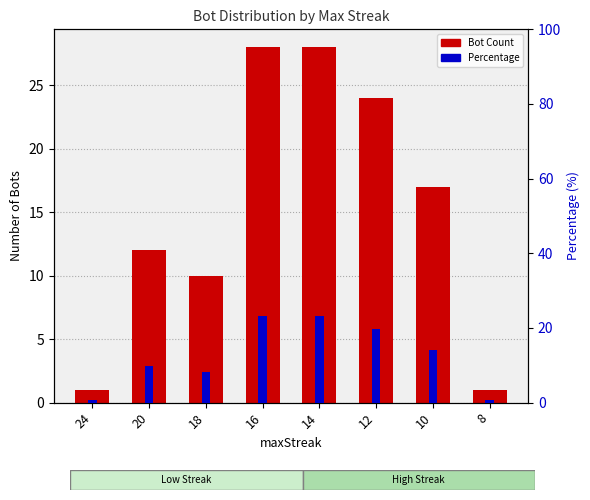

What is the difference between the highest and lowest values at 24?

0.2